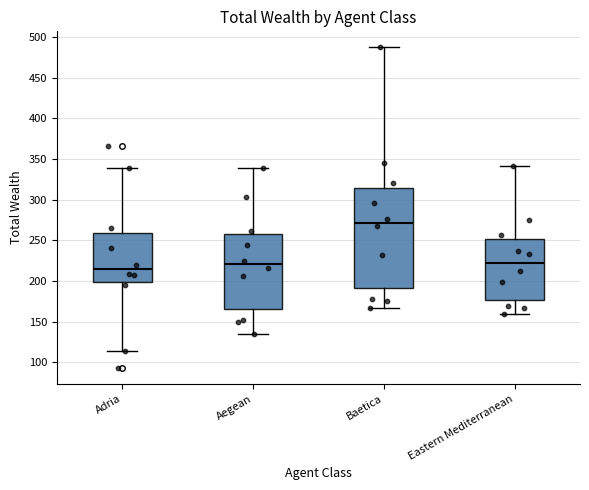

Comparing the boxes themselves (not the whiskers), which one is the tallest?

Baetica